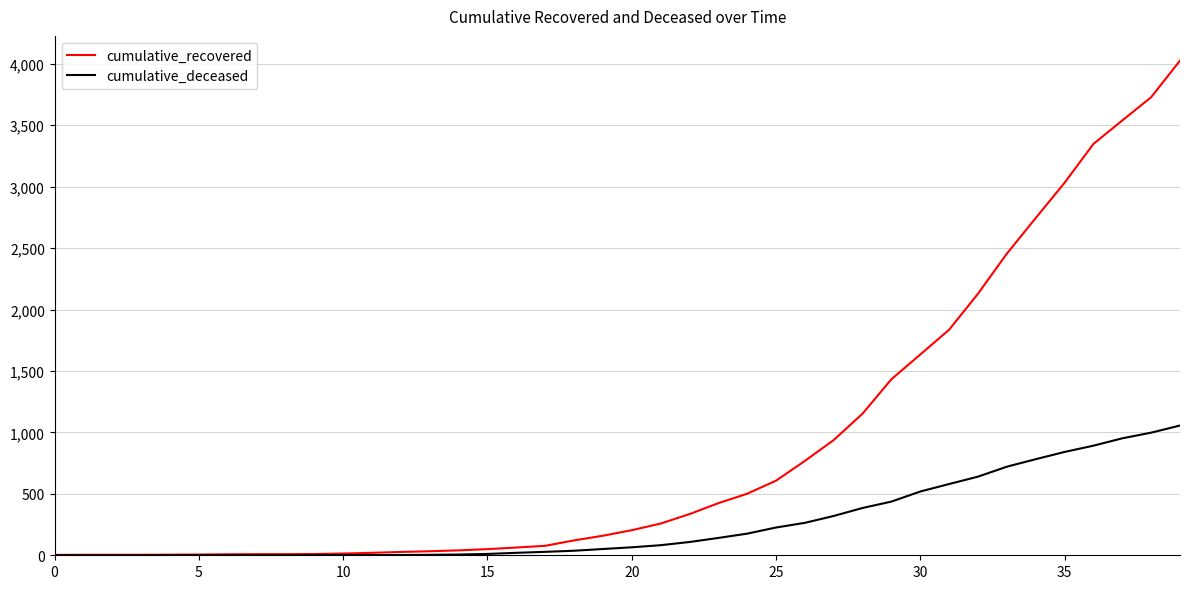

List the series in order of their overall mean, highest first.

cumulative_recovered, cumulative_deceased